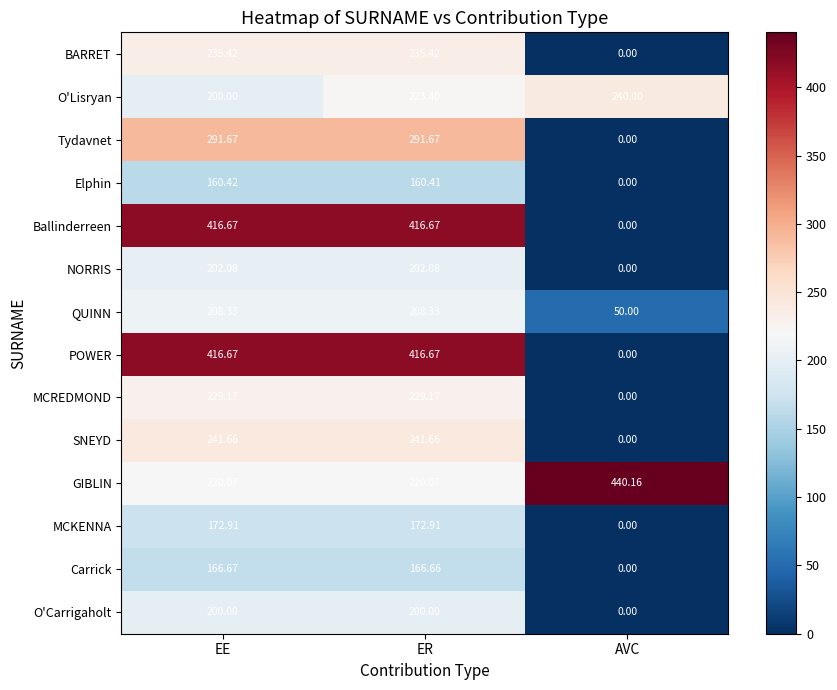

Which series changed the most between EE and ER?

O'Lisryan